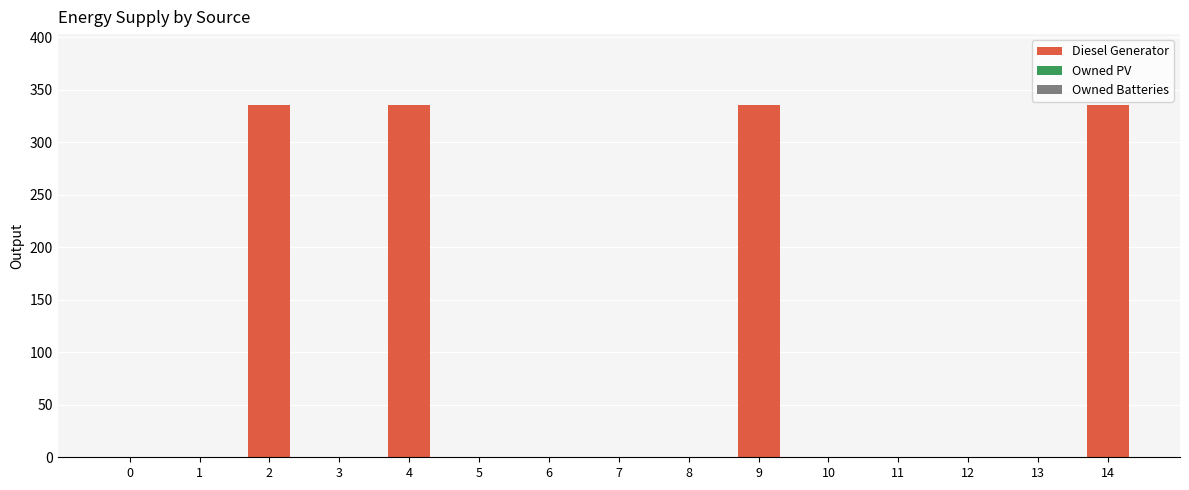

Reading left to right, what are all the values shown in this chart?

0=0	1=0	2=336	3=0	4=336	5=0	6=0	7=0	8=0	9=336	10=0	11=0	12=0	13=0	14=336